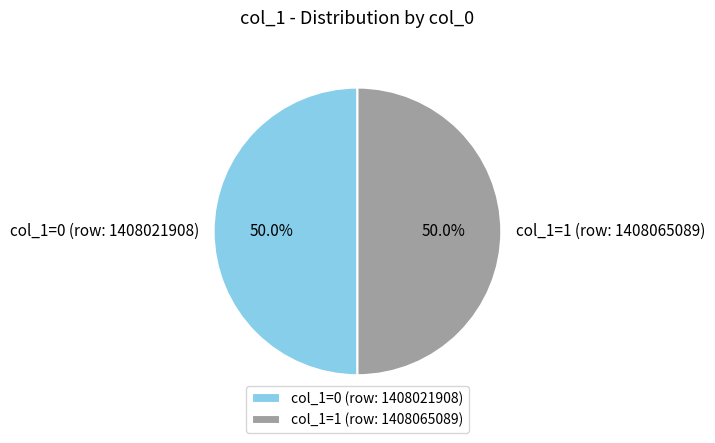

To the nearest percent, what is the difference between the largest and smallest slice percentages?

0%